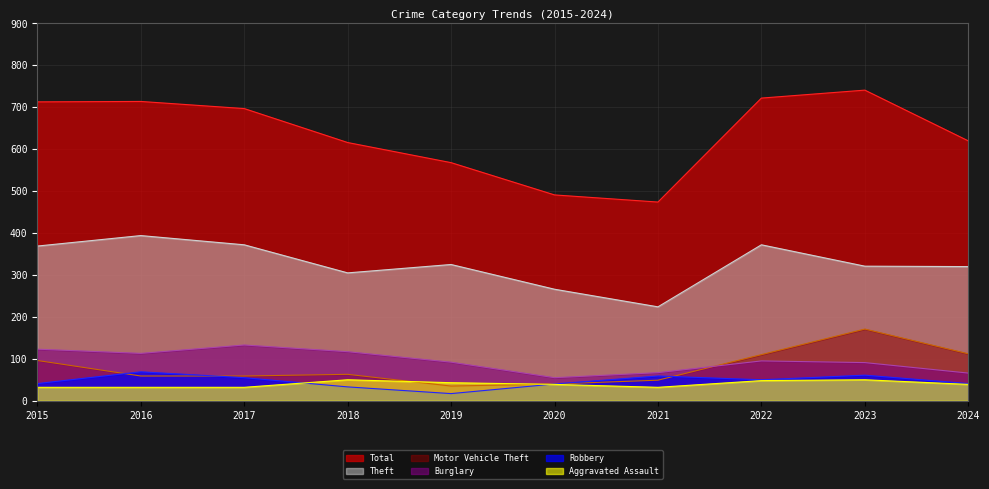

How many interior local peaks does the Motor Vehicle Theft series have?

2